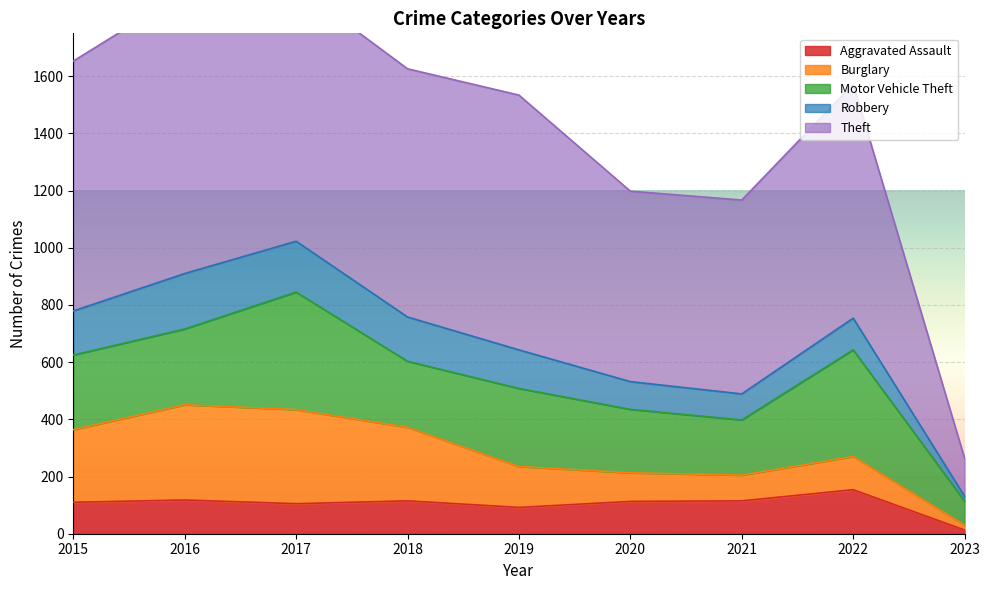

Which series has the widest spread of values?

Theft